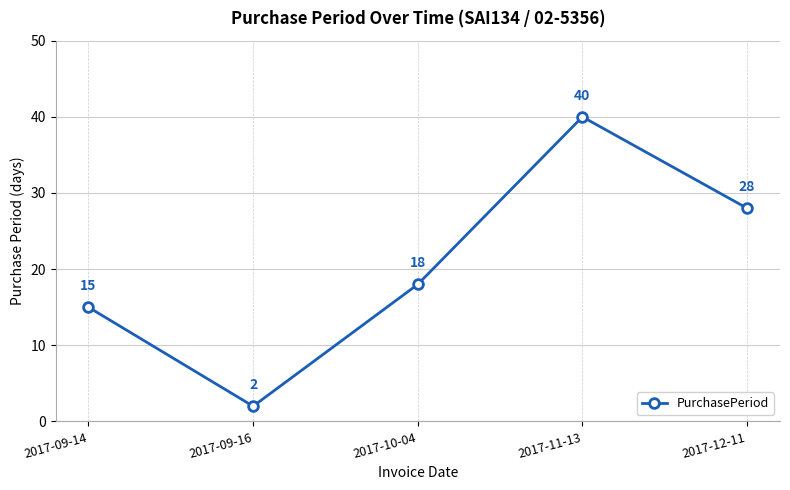

What is the sum of all values?

103